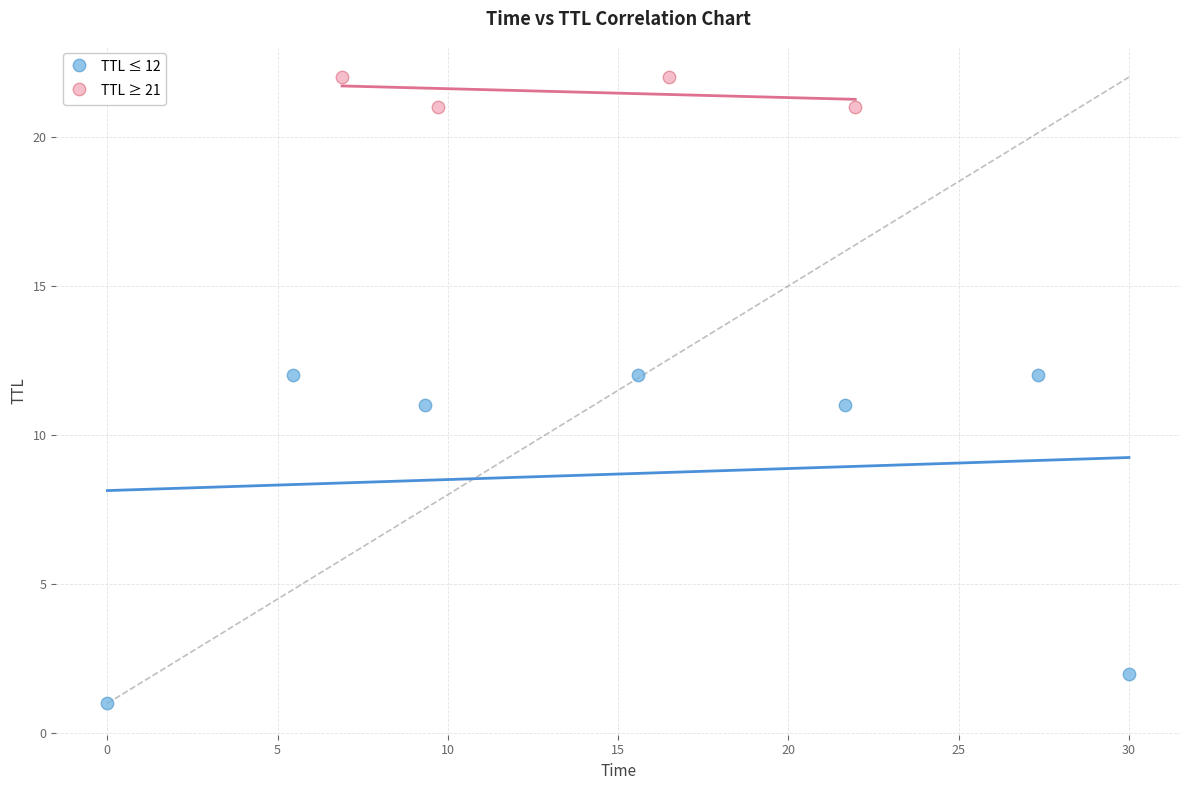

Which series contains the lowest Y value?

TTL ≤ 12